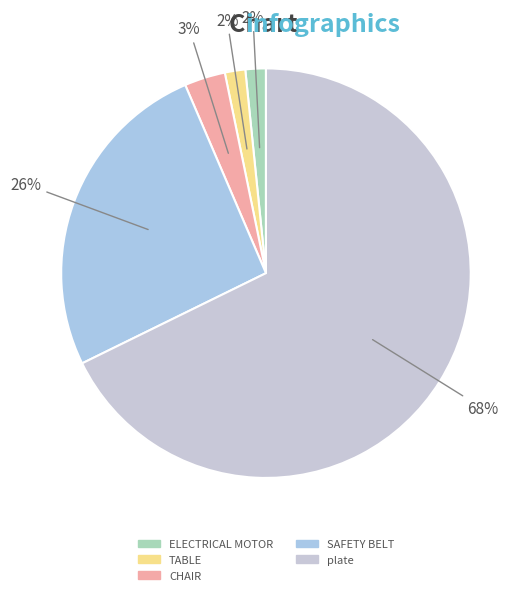

Count the number of slices in the pie.

5